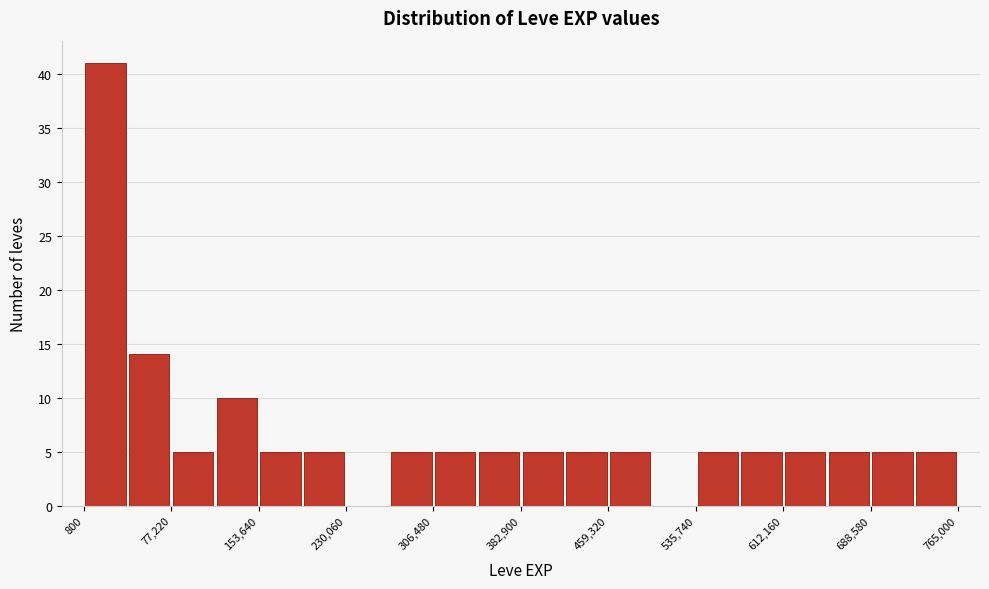

Read against the x-axis, roughly where is the centre of the tallest bar?

20000